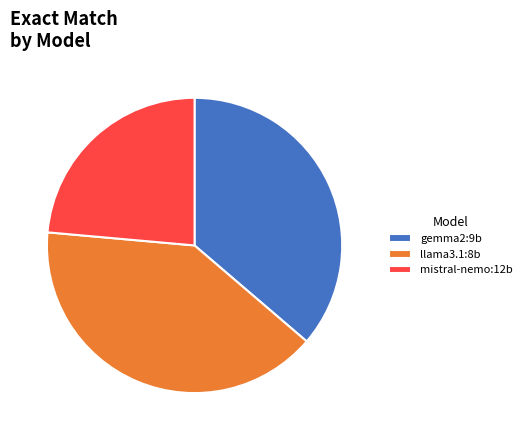

Count the number of slices in the pie.

3